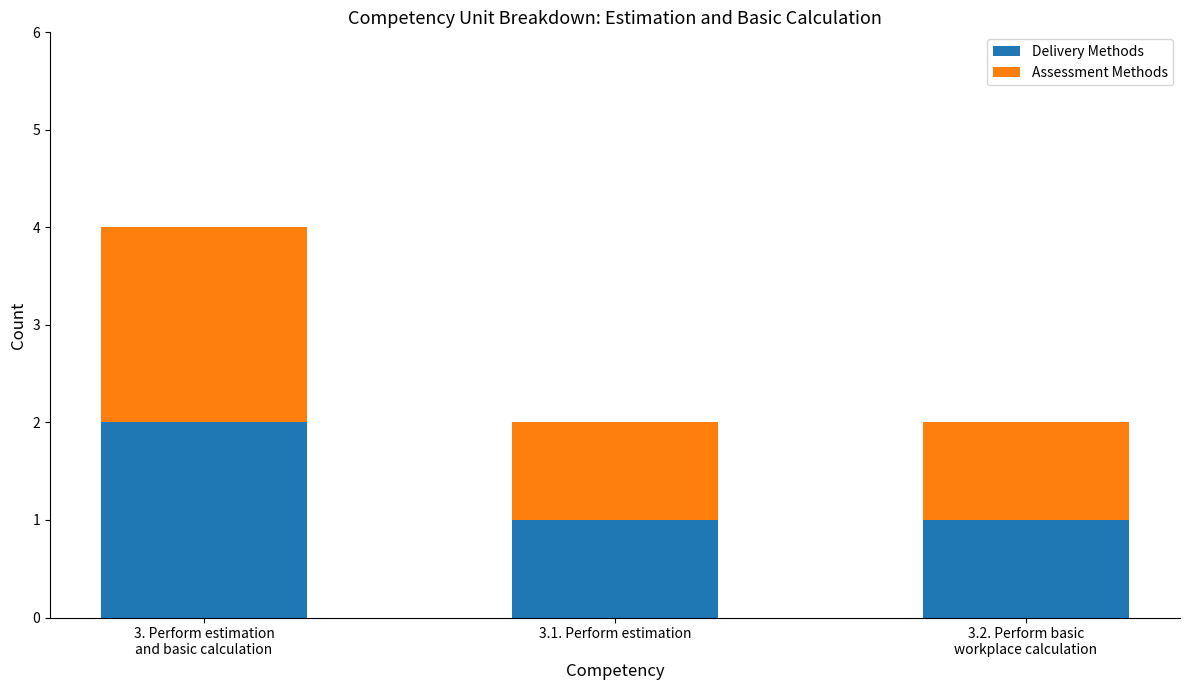

How many bars are there in total?

3